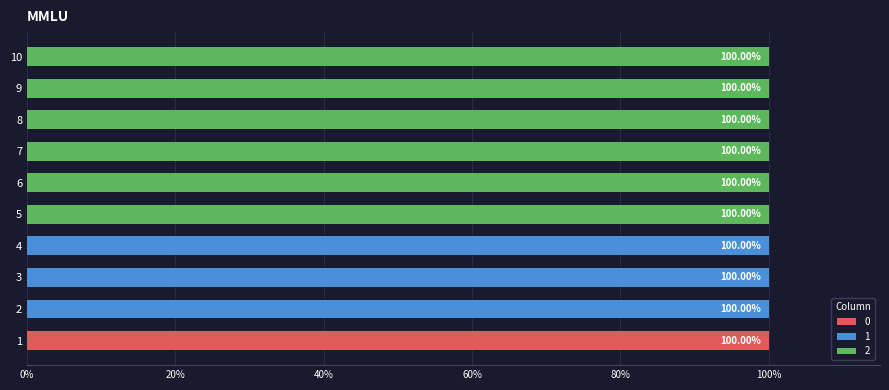

List the labels in order of 2 value, smallest first.

1, 2, 3, 4, 5, 6, 7, 8, 9, 10